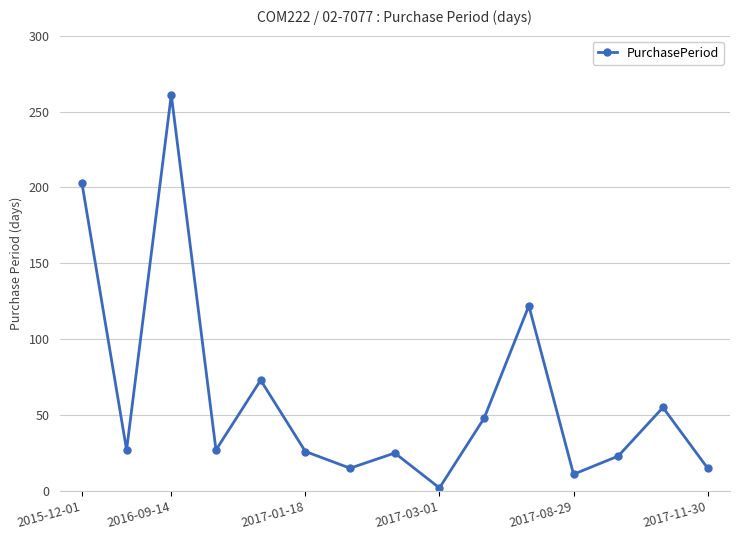

How many points are lower than both their immediate neighbors (excluding endpoints)?

5